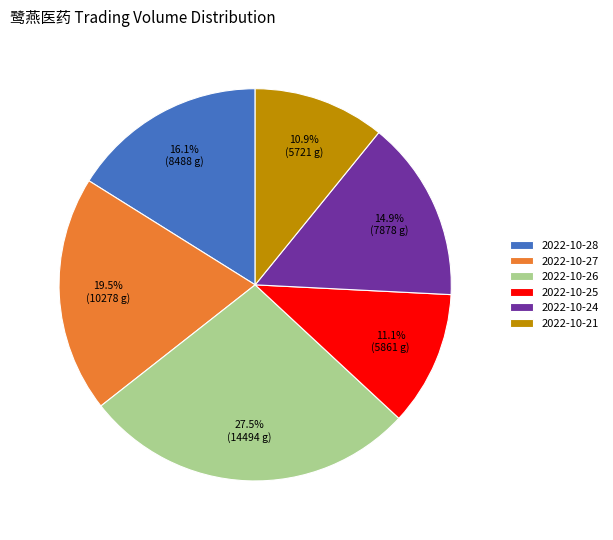

Does any single category account for the majority?

No